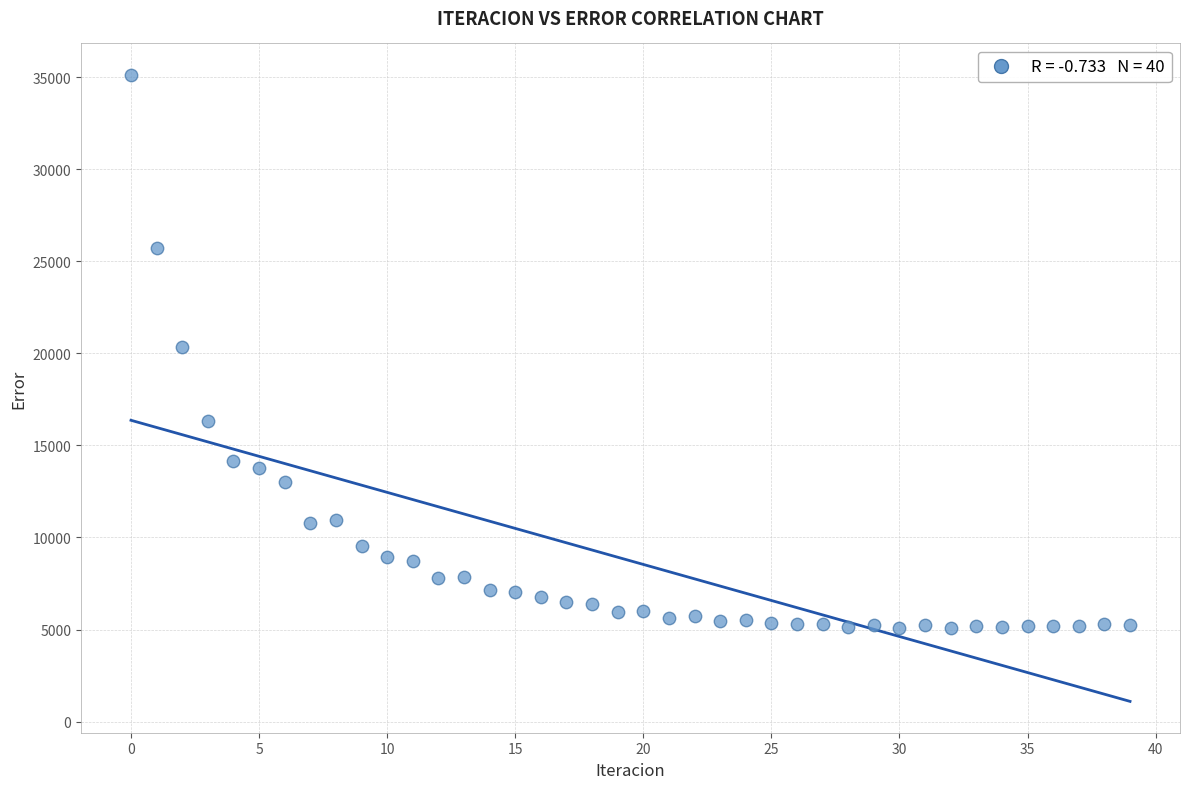

What is the range of Y values (max minus min)?

30050.1